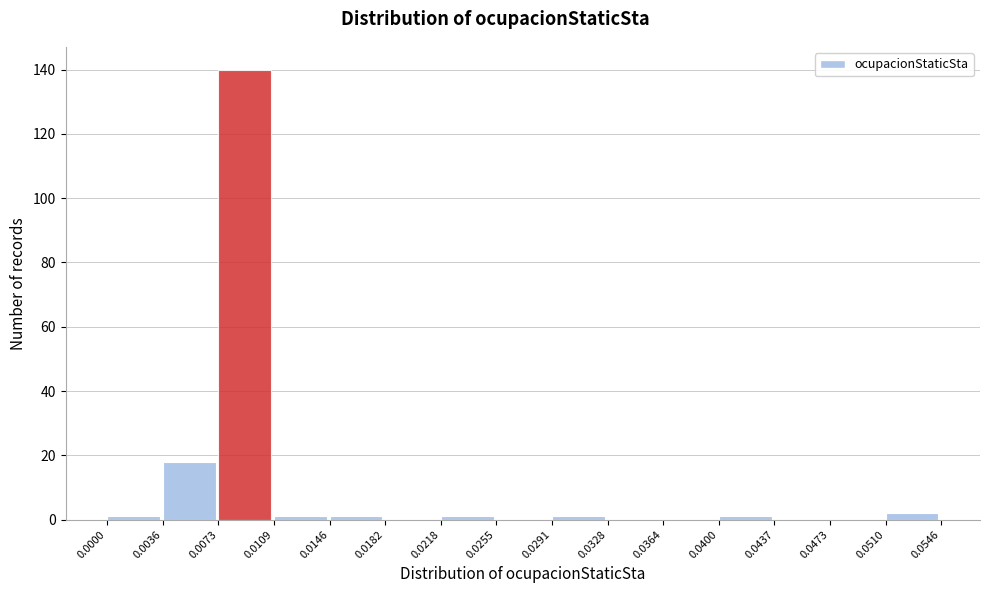

Which range on the x-axis has the tallest bar?

0.0073 to 0.0109